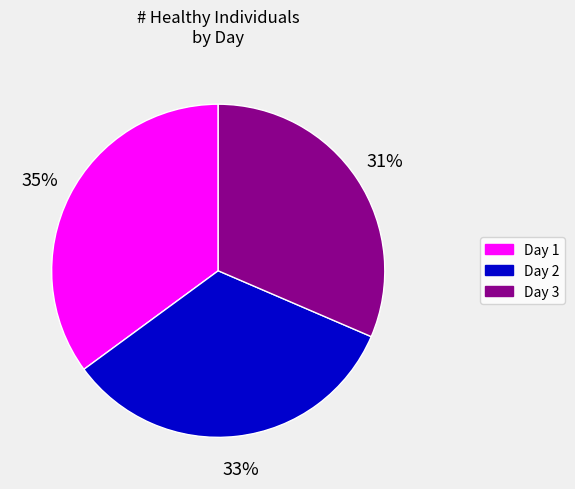

What percentage is the Day 3 slice, to the nearest percent?

31%